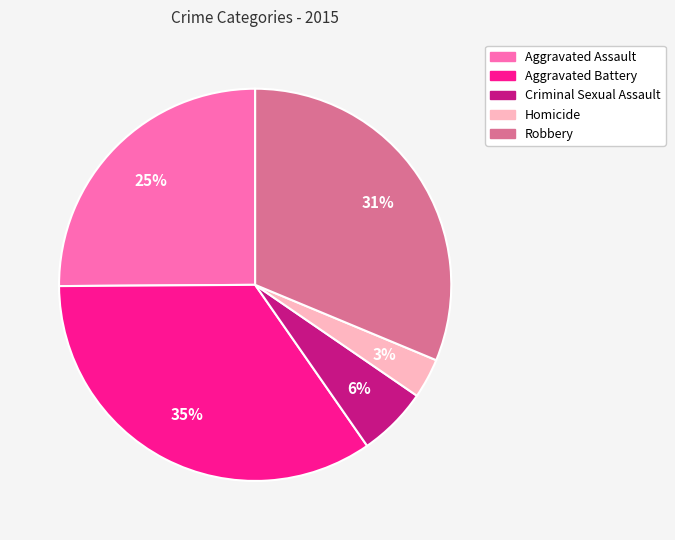

Do Robbery and Criminal Sexual Assault together represent more than half of the pie?

No